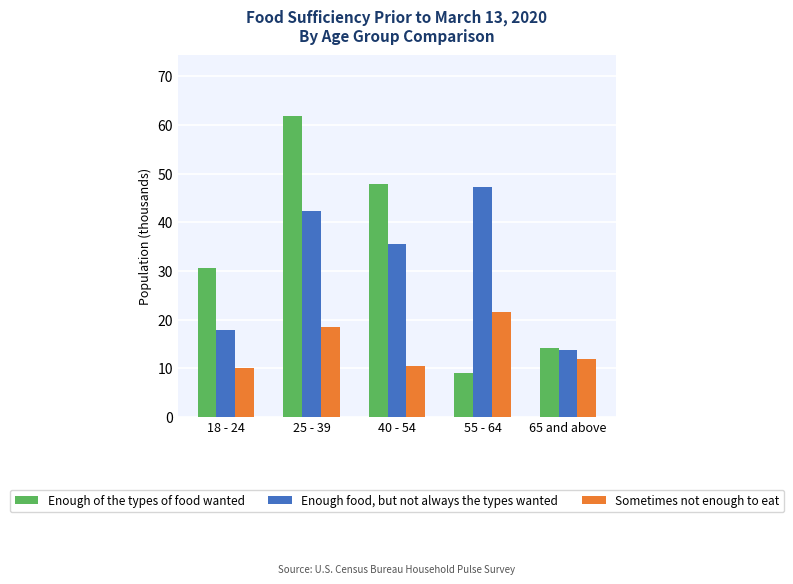

Is the value of Enough of the types of food wanted at 40 - 54 greater than the value of Enough food, but not always the types wanted at 55 - 64?

Yes